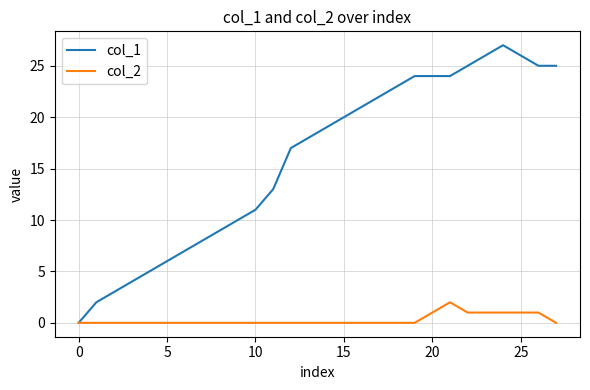

Which series has the largest total across all categories?

col_1